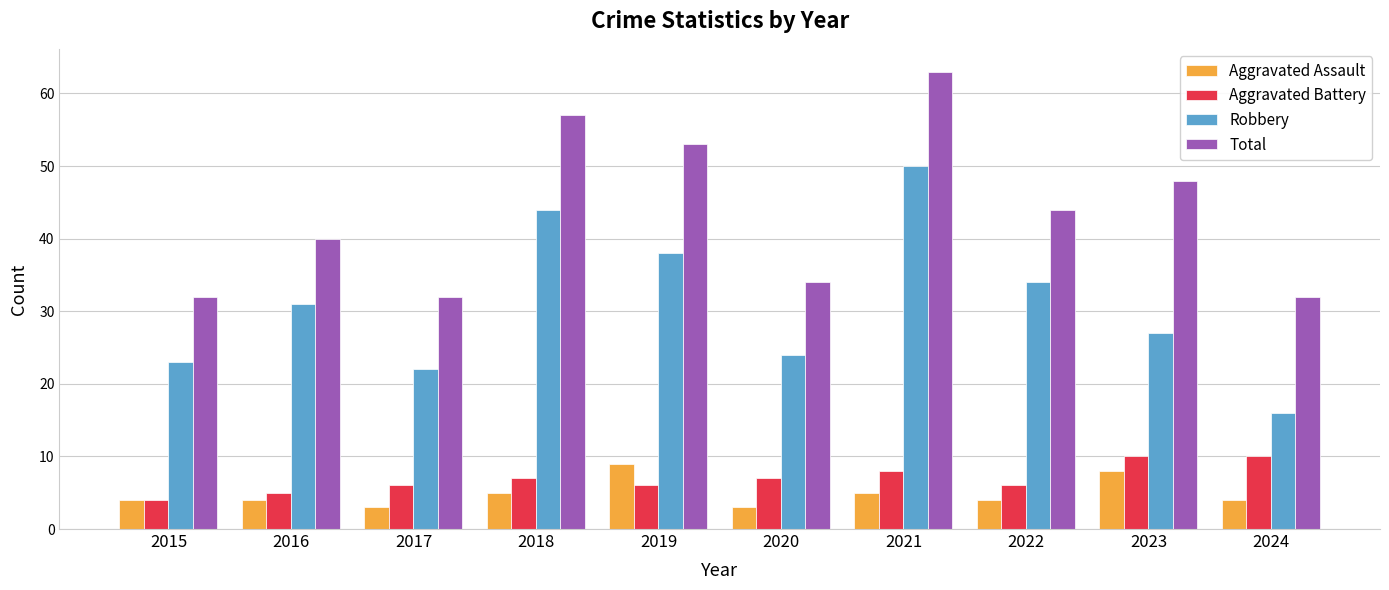

True or false: Aggravated Battery has a value of 11 at 2021.

False